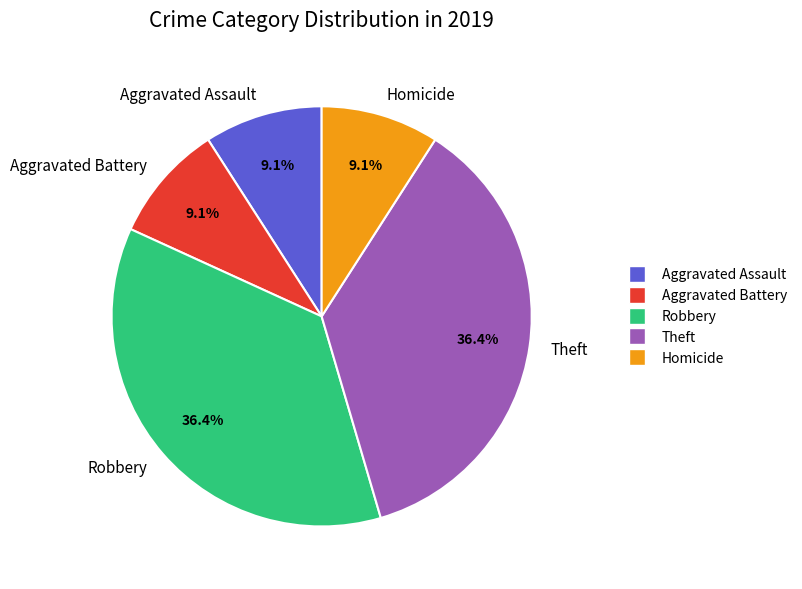

To the nearest percent, what portion does Aggravated Battery represent?

9%